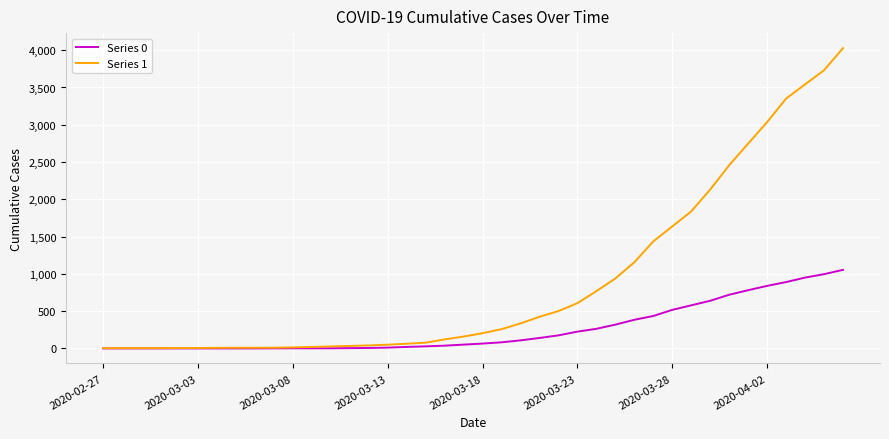

Which series has the largest total across all categories?

Series 1